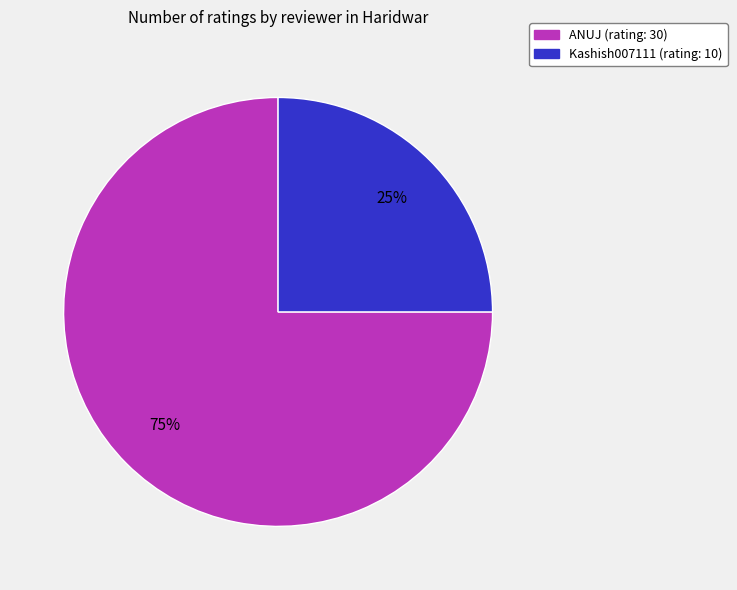

Rank the categories by value from lowest to highest.

Kashish007111, ANUJ